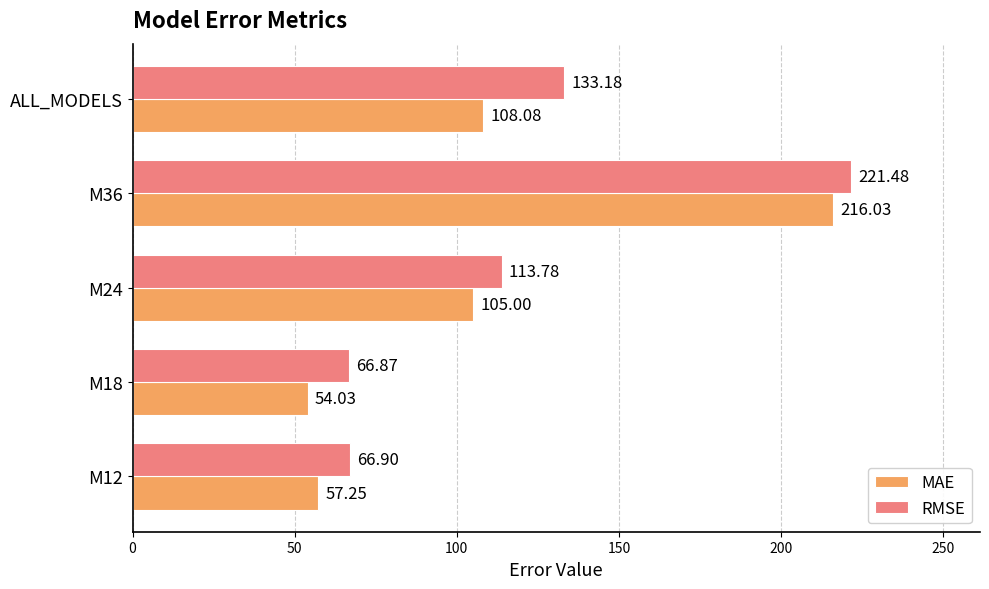

At M36, list the series in order from largest to smallest.

RMSE, MAE